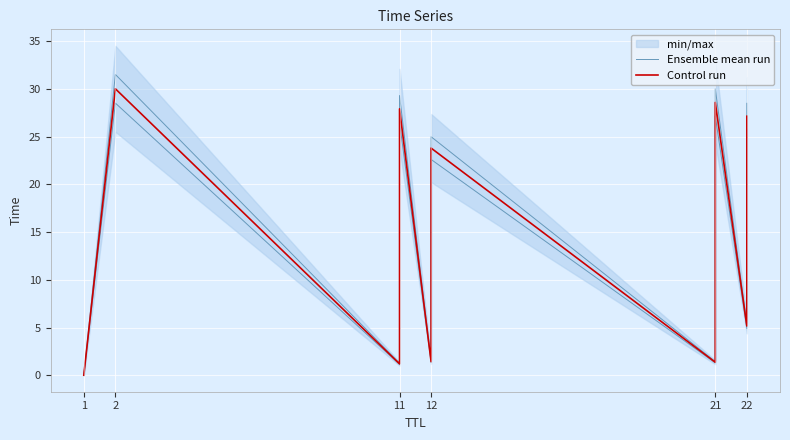

What is the difference between the Ensemble mean run values at 21 and 22?

15.4